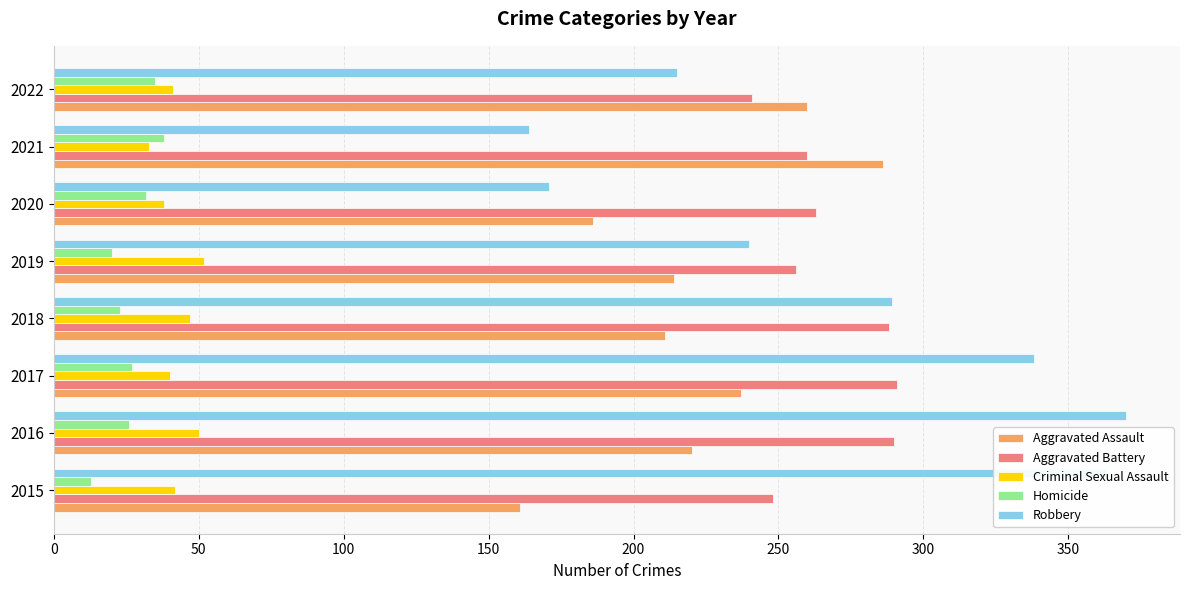

List the series in order of their peak value, lowest first.

Homicide, Criminal Sexual Assault, Aggravated Assault, Aggravated Battery, Robbery